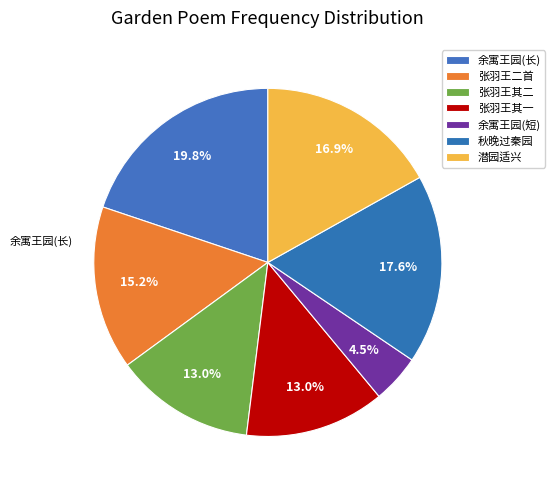

How many segments does this pie chart have?

7